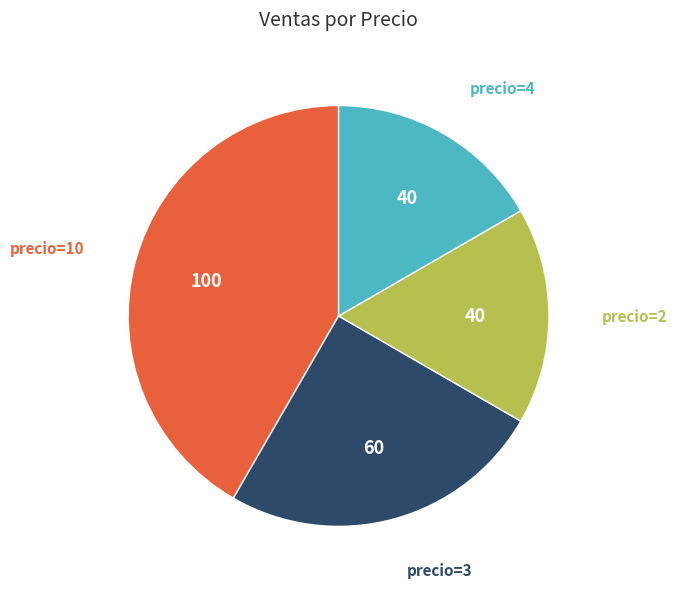

Does any single category account for the majority?

No